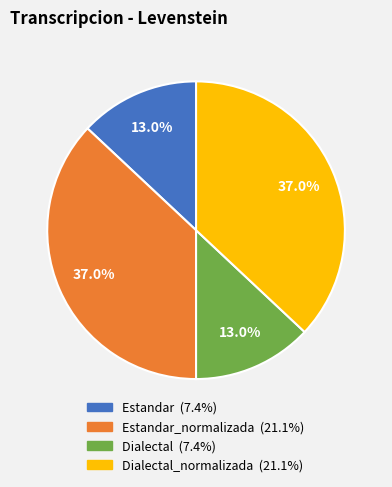

Is there any slice that represents more than half of the pie?

No